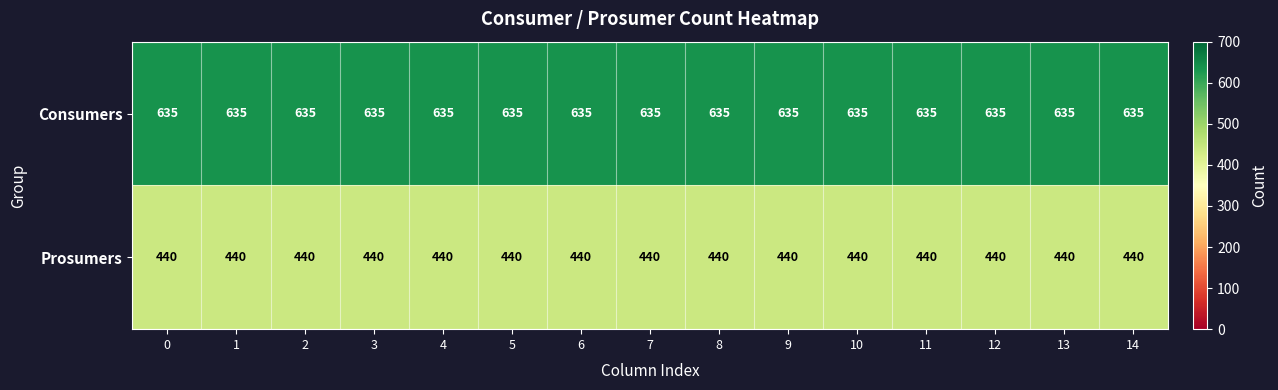

The Prosumers series shows 276 at 3. True or false?

False